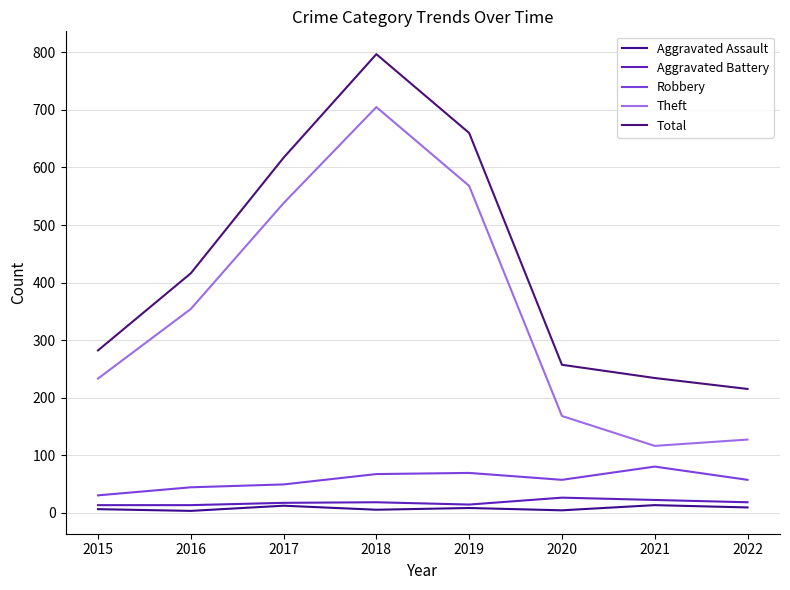

List the series in order of their peak value, highest first.

Total, Theft, Robbery, Aggravated Battery, Aggravated Assault